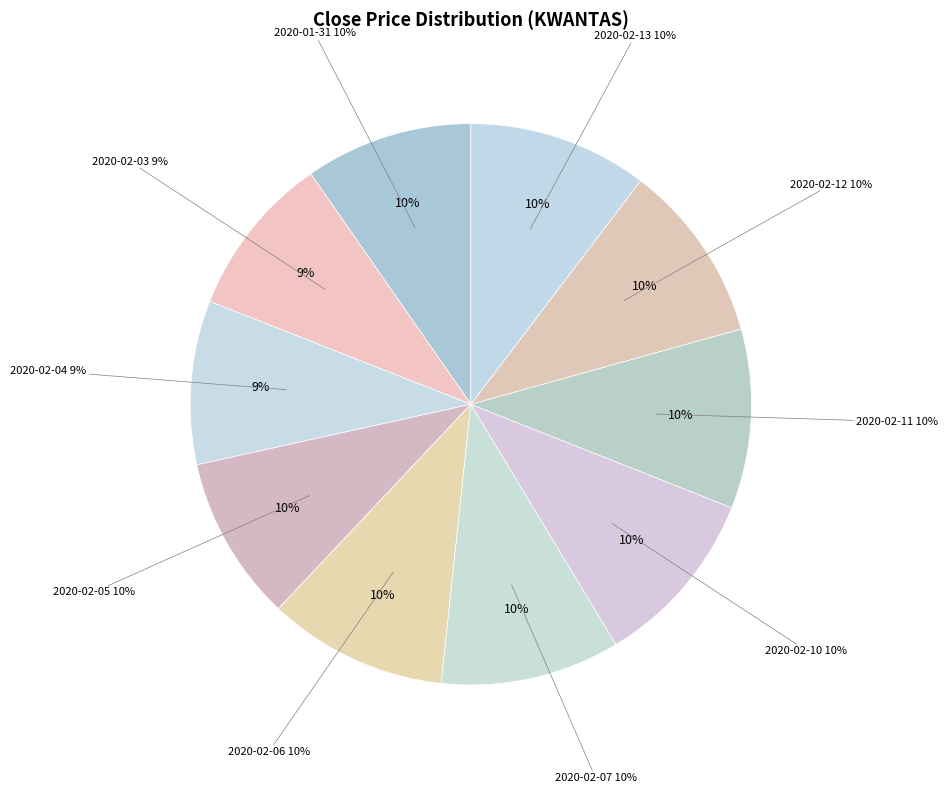

Is 2020-02-07 the majority of the pie?

No